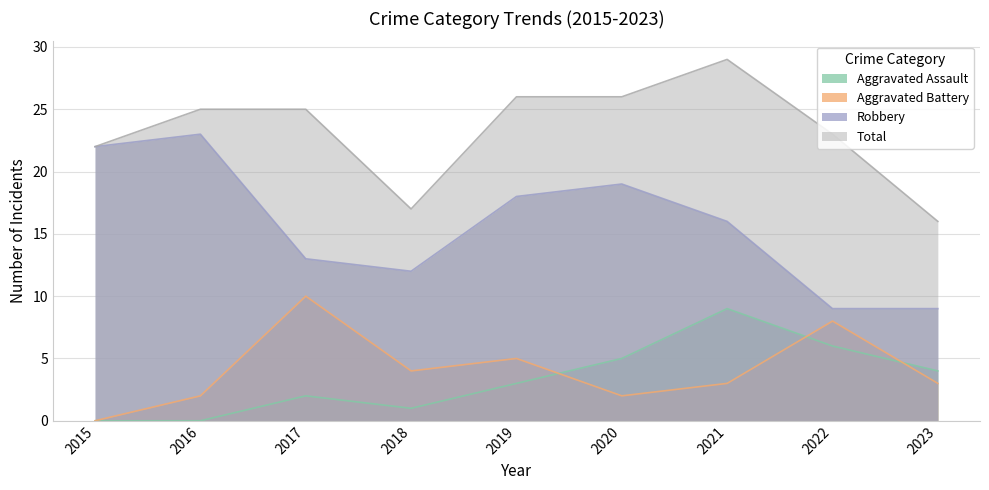

What is the approximate value of Aggravated Battery at 2018?

4